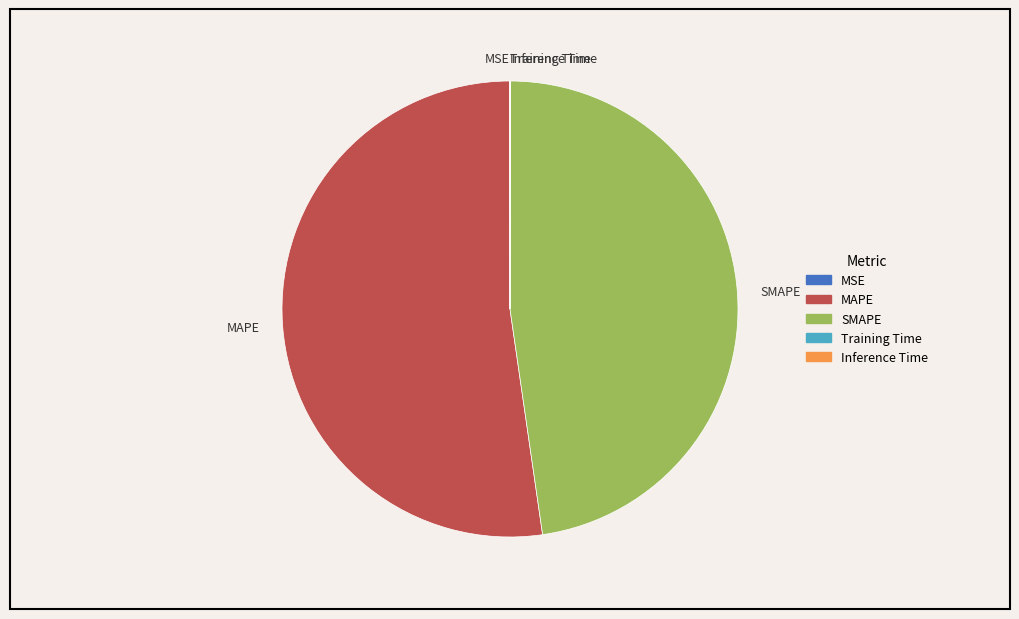

Does any single category account for the majority?

Yes